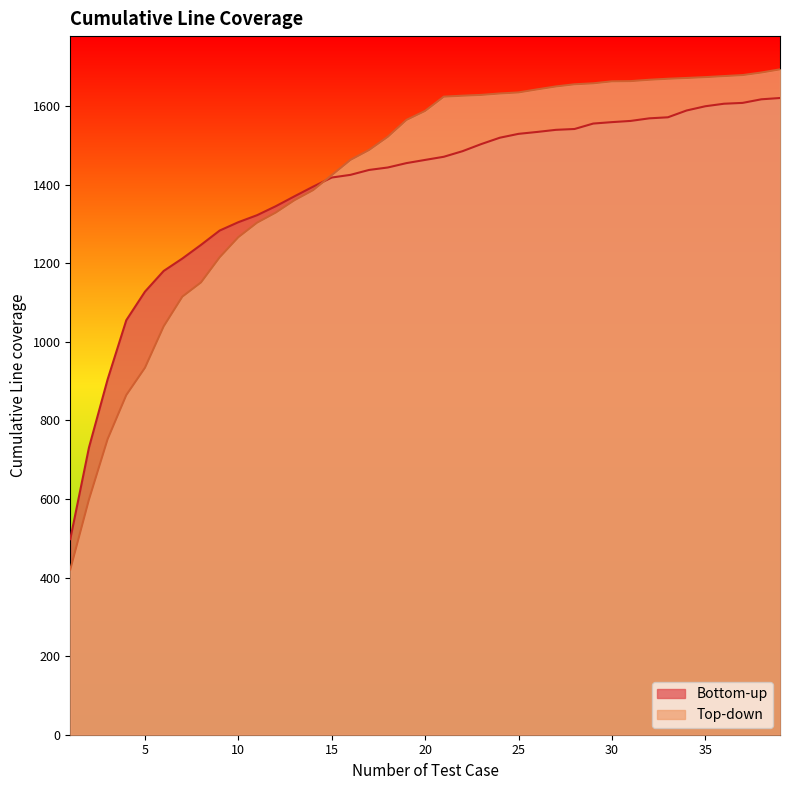

What is the smallest value displayed?

420.4